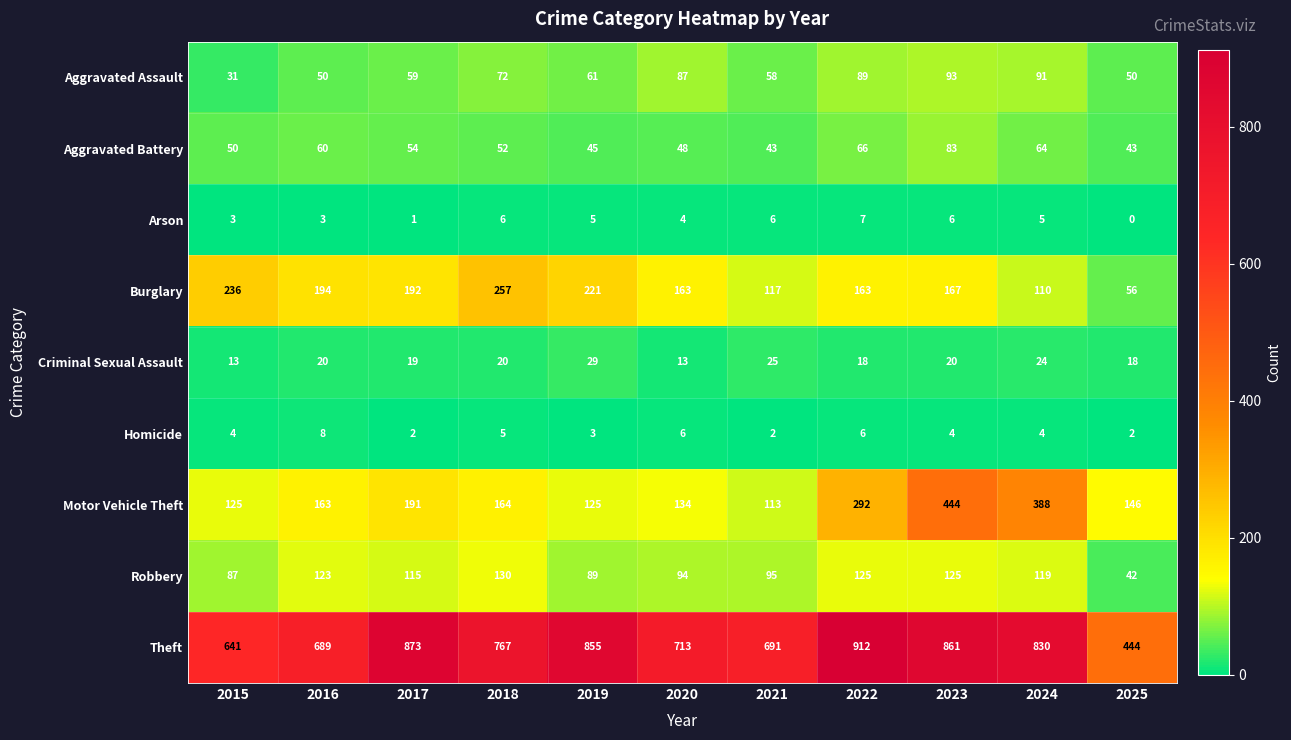

Between 2019 and 2022, which series saw the biggest shift?

Motor Vehicle Theft